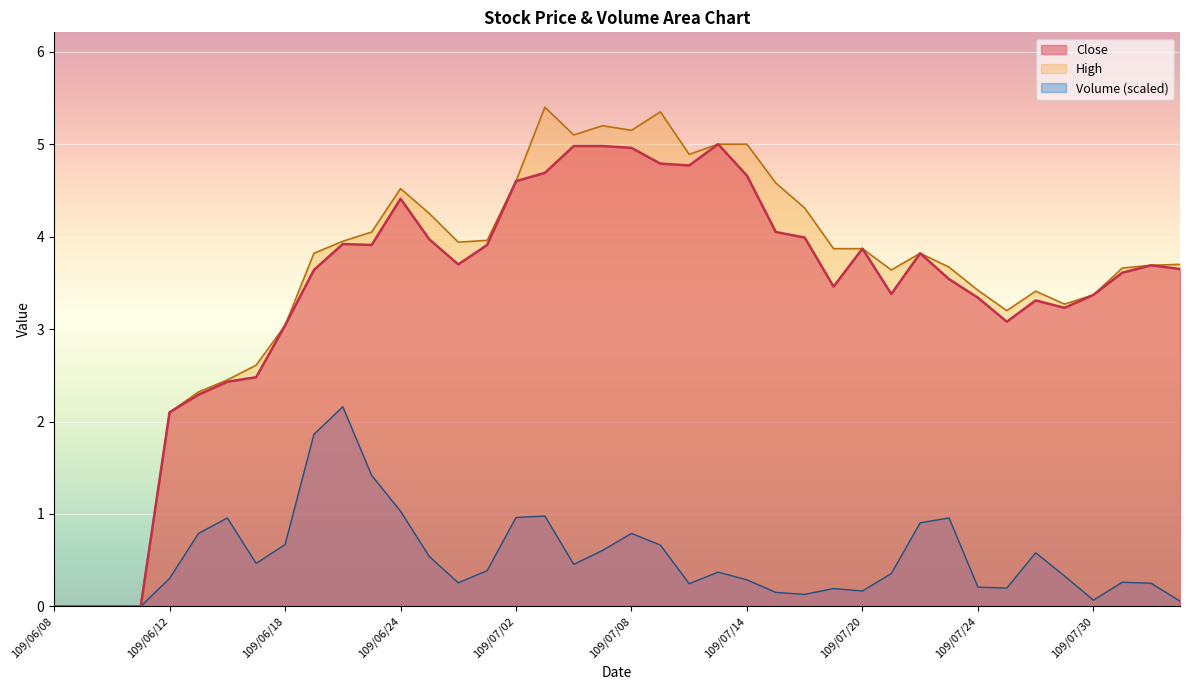

Which label corresponds to the smallest value in the chart?

109/06/08